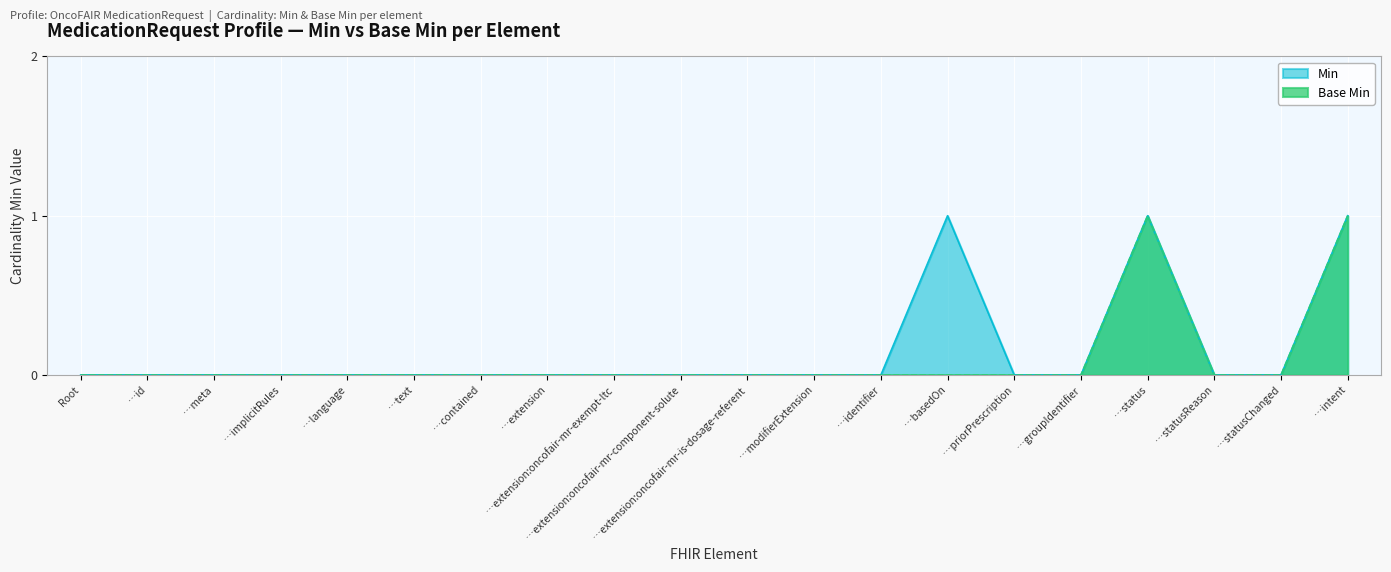

True or false: Base Min and Min cross at least once.

False